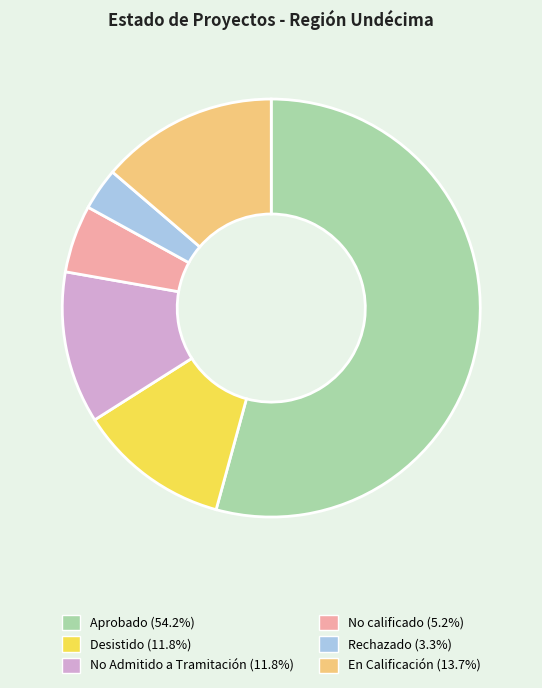

Count the number of slices in the pie.

6